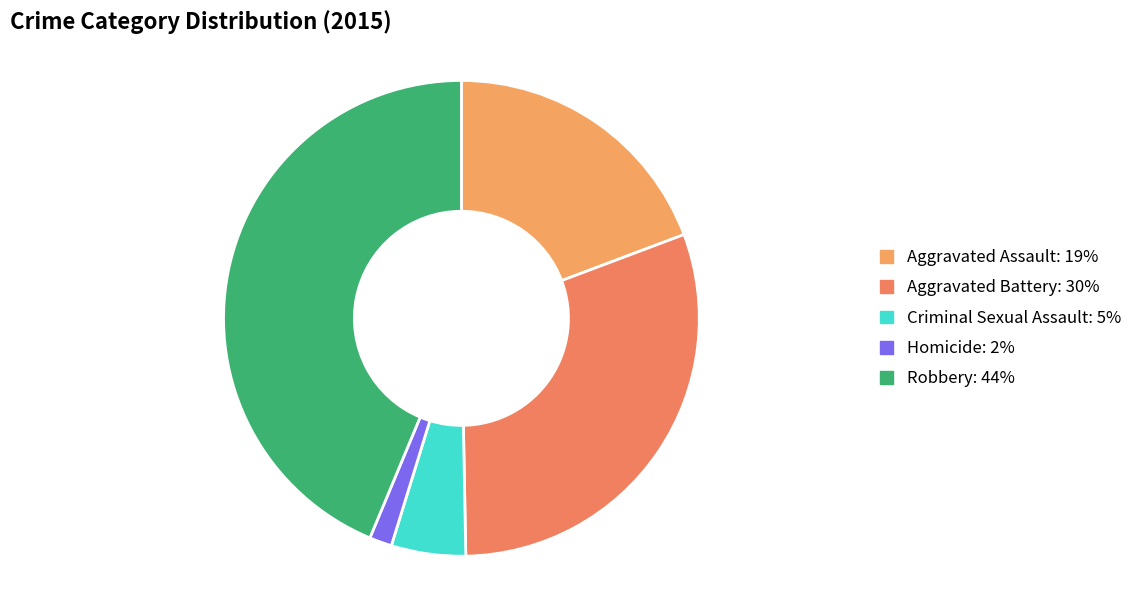

Which slice is the largest?

Robbery